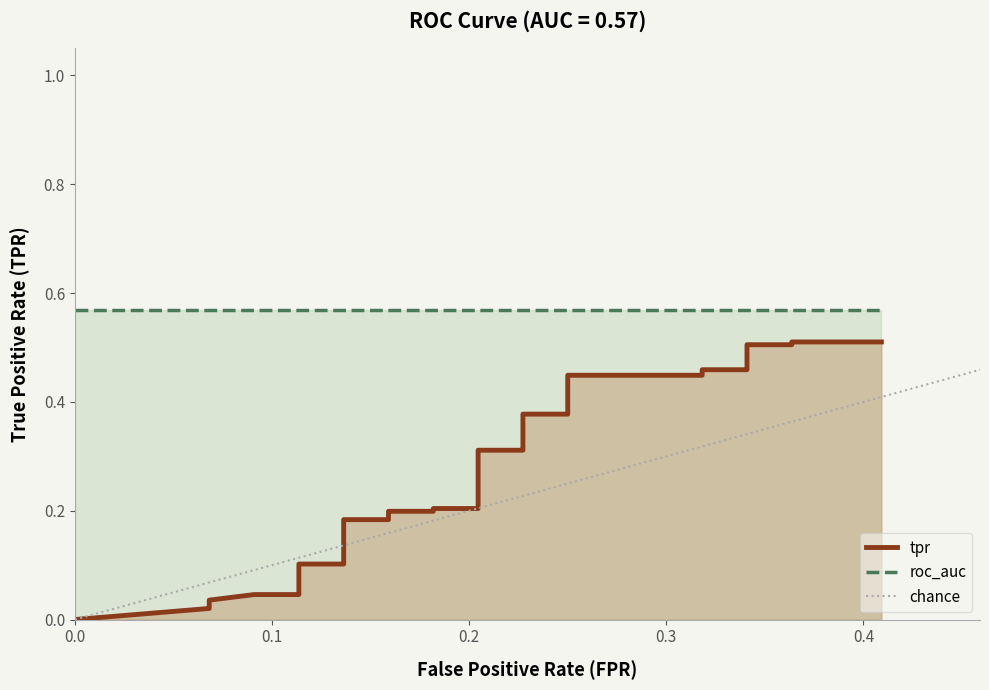

What is the sum of all values?

9.5